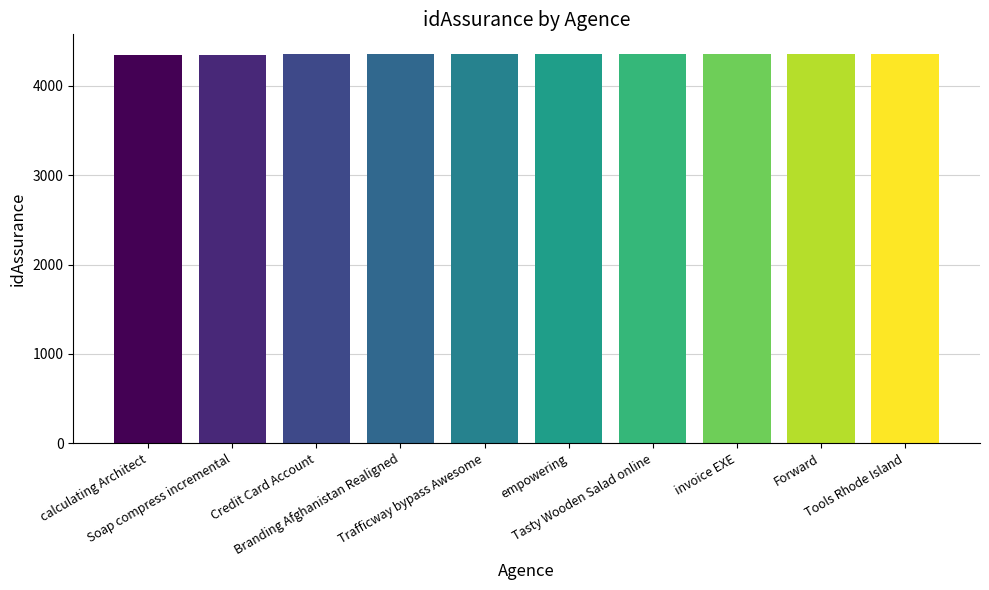

What is the average value?

4356